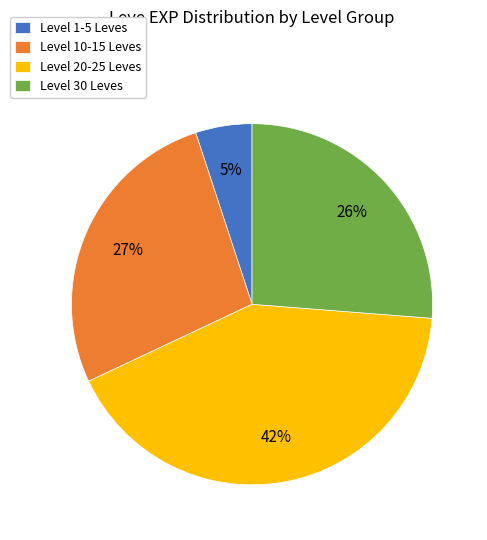

Do Level 1-5 Leves and Level 30 Leves together represent more than half of the pie?

No